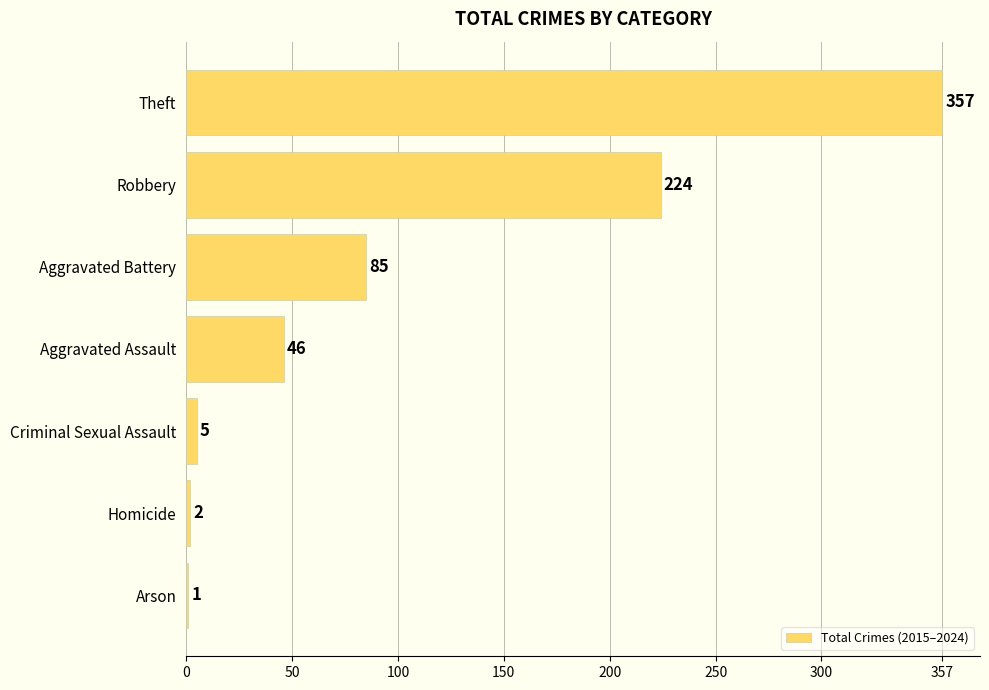

The chart shows a value of 5 at Criminal Sexual Assault. True or false?

True